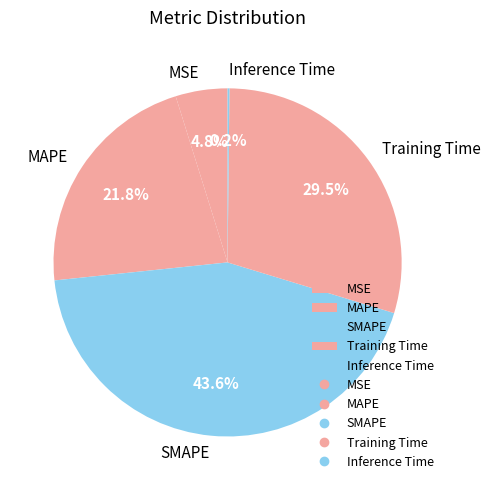

Is there any slice that represents more than half of the pie?

No